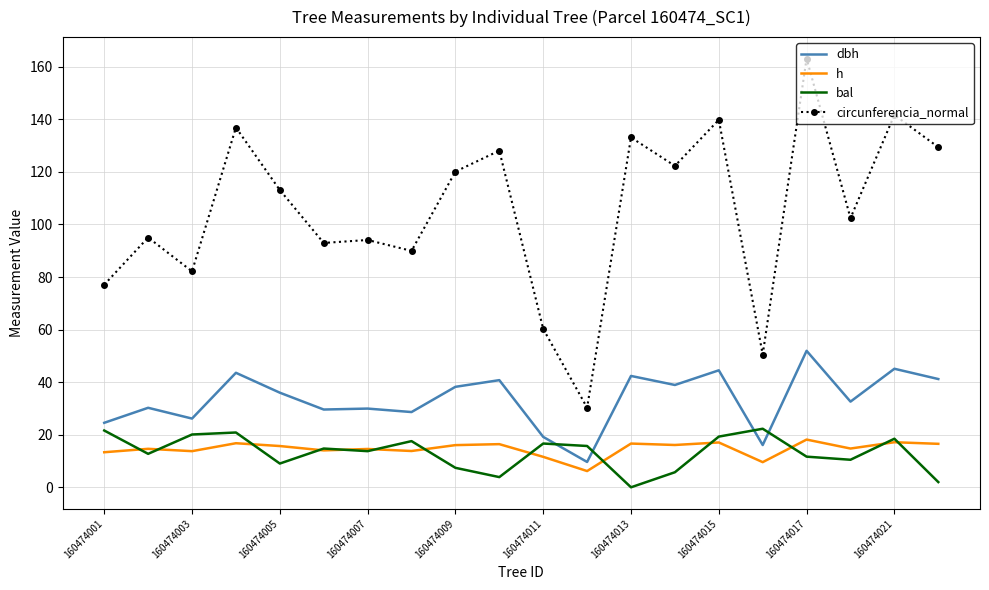

What is the highest value of the circunferencia_normal series?

163.1